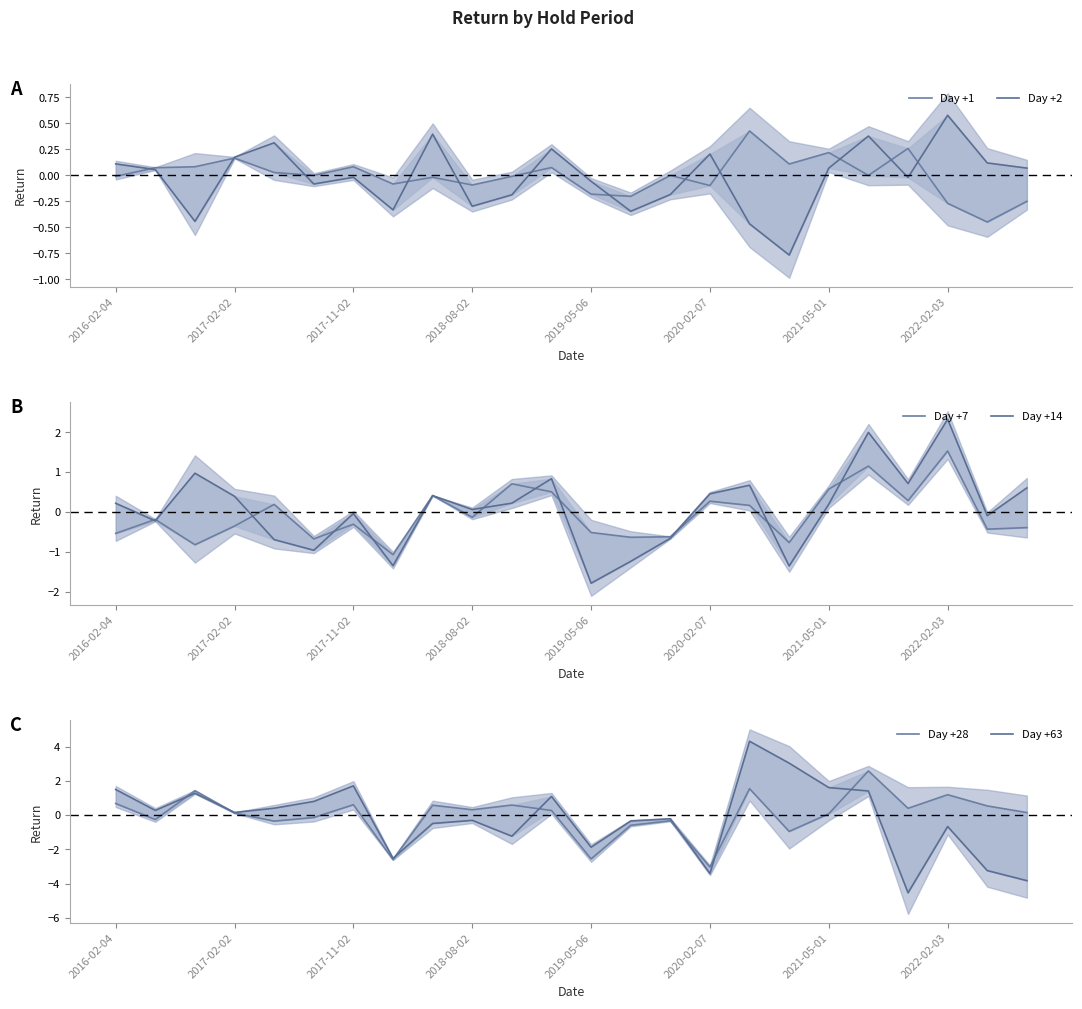

What is the sum of the Day +7 values at 10 and 8?

1.1